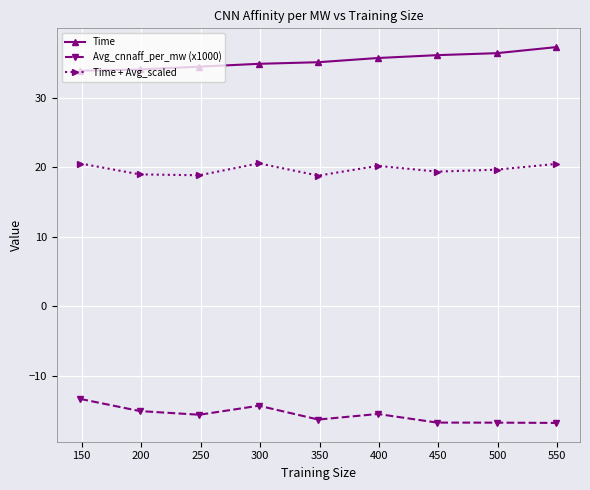

True or false: Avg_cnnaff_per_mw (x1000) and Time + Avg_scaled cross at least once.

False